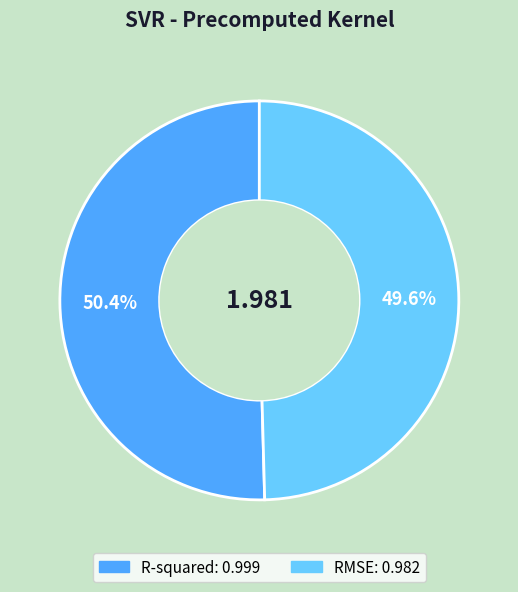

How much of the chart is everything except RMSE?

50.4%